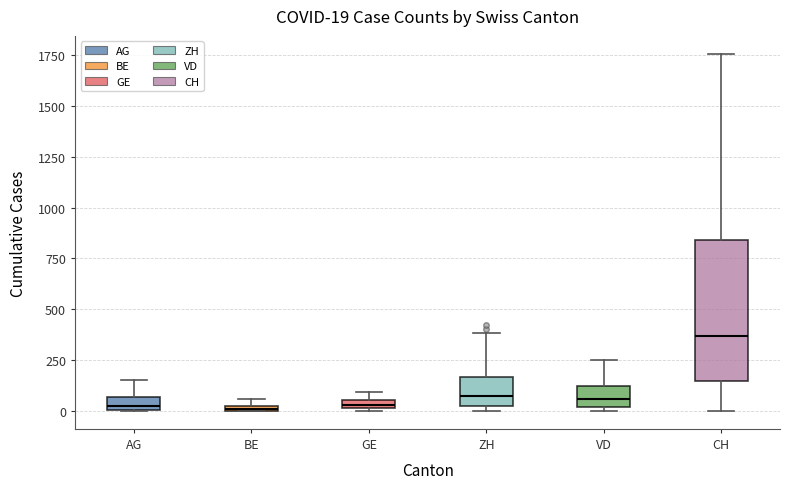

Which box's median line is the highest?

CH